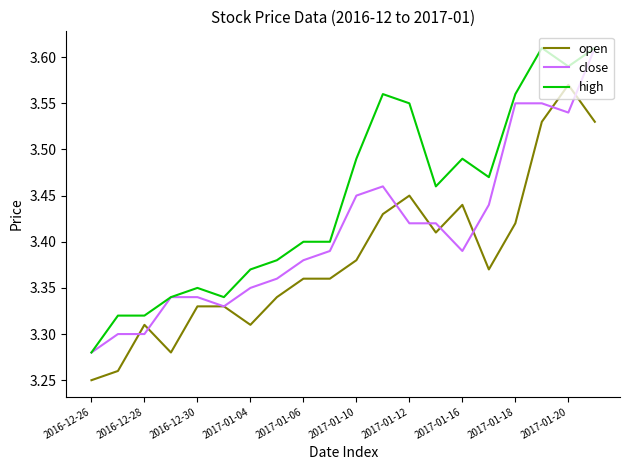

Rank the series by their average value, from lowest to highest.

open, close, high